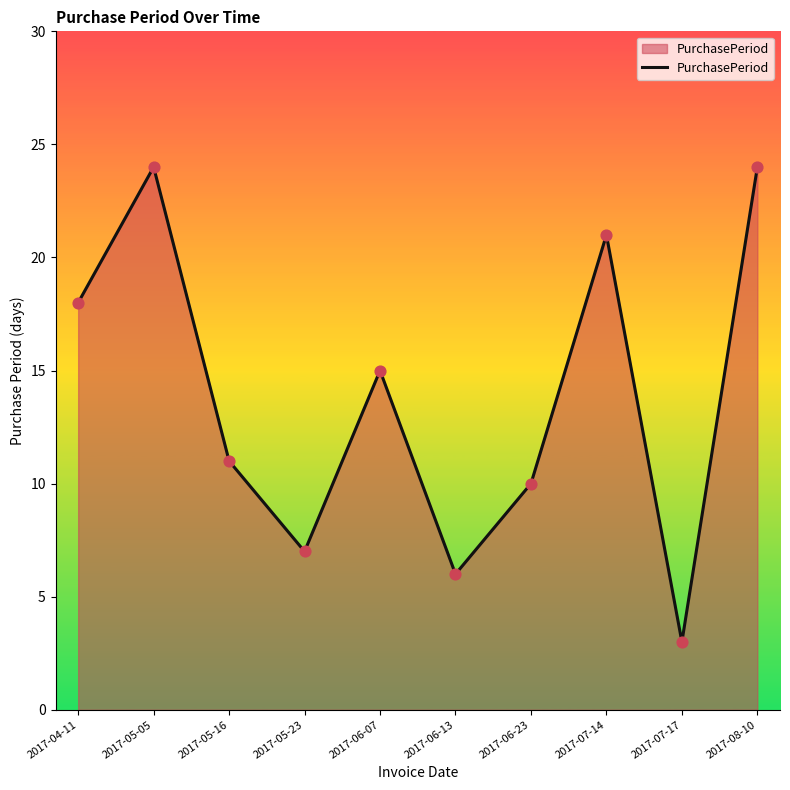

What is the change in value from 2017-05-05 to 2017-07-17?

-21